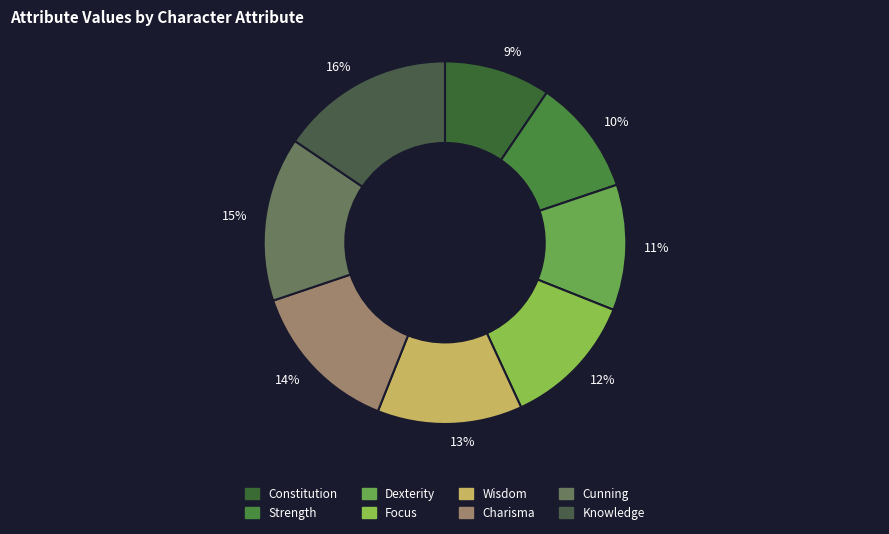

Combined, do 14% and 11% account for over 50%?

No